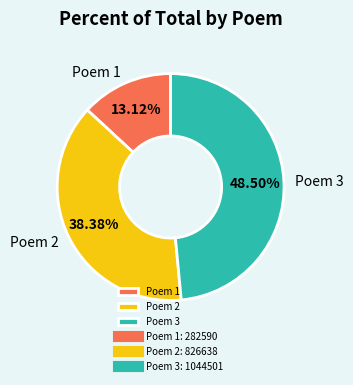

To the nearest percent, what is the average slice percentage?

33%